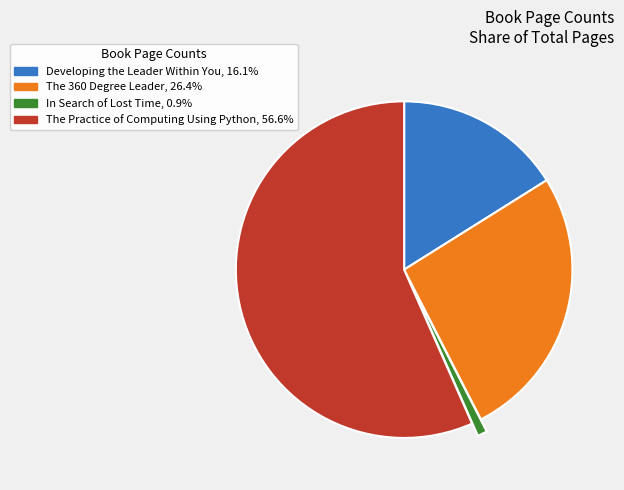

Rank the categories by value from highest to lowest.

The Practice of Computing Using Python, The 360 Degree Leader, Developing the Leader Within You, In Search of Lost Time